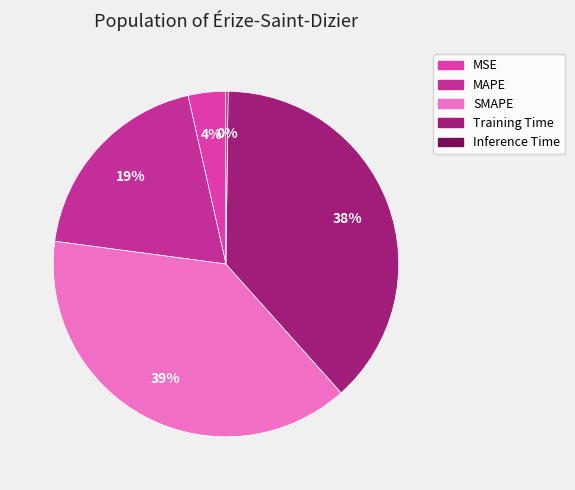

Is it true that MSE is 4% of the pie?

True